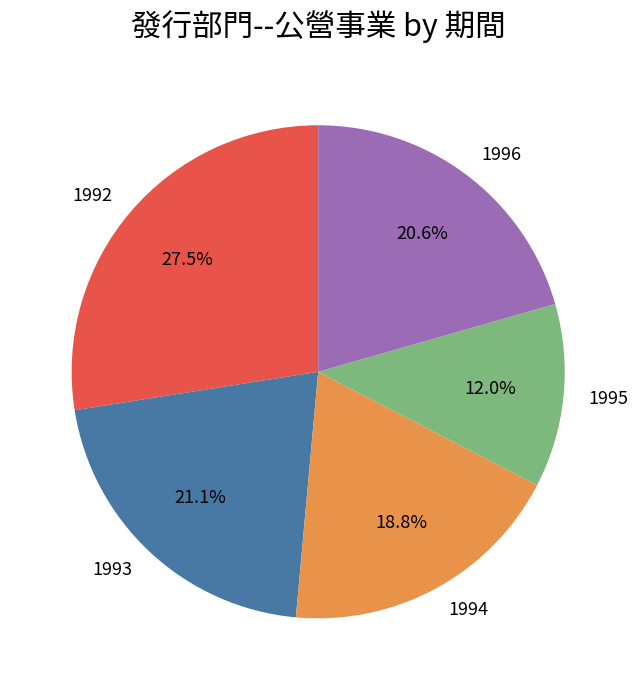

Count the number of slices in the pie.

5